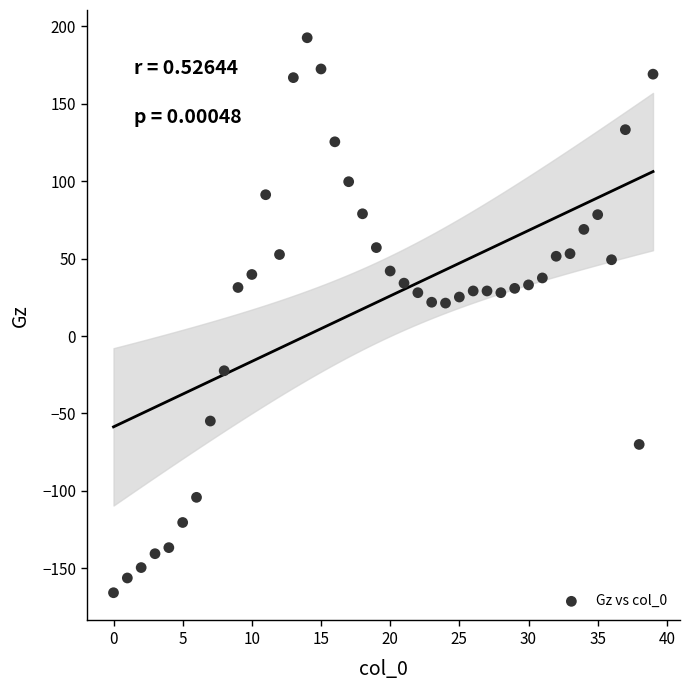

What is the range of Y values (max minus min)?

358.4